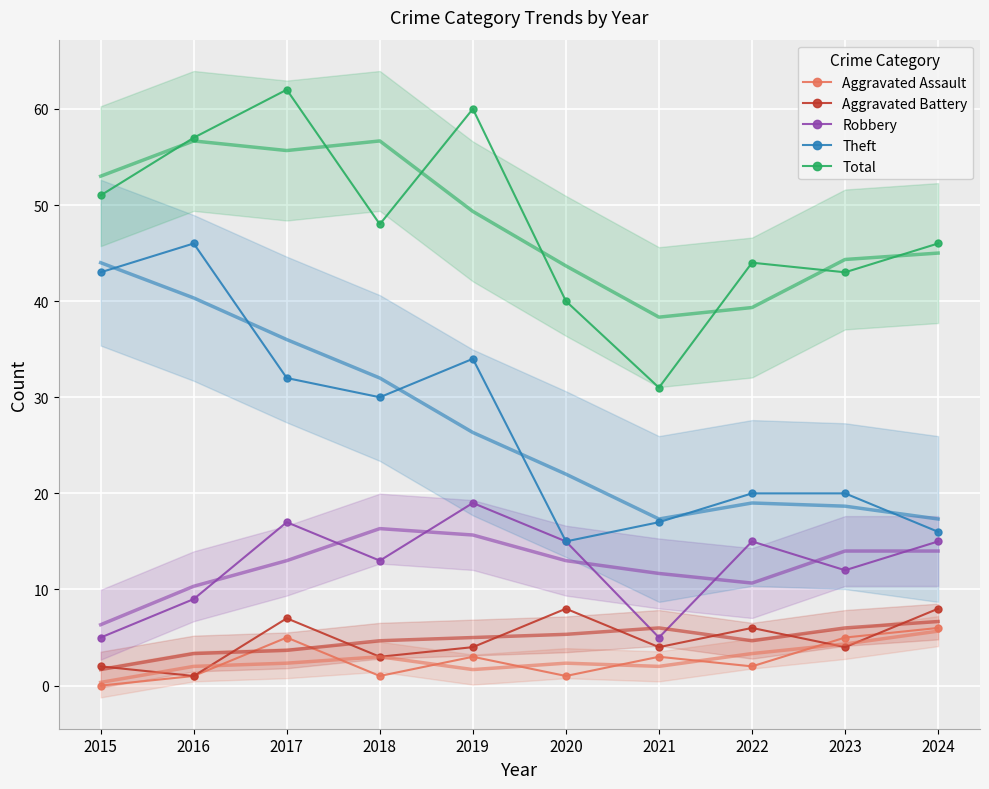

At which category is the sum across all series the highest?

2017